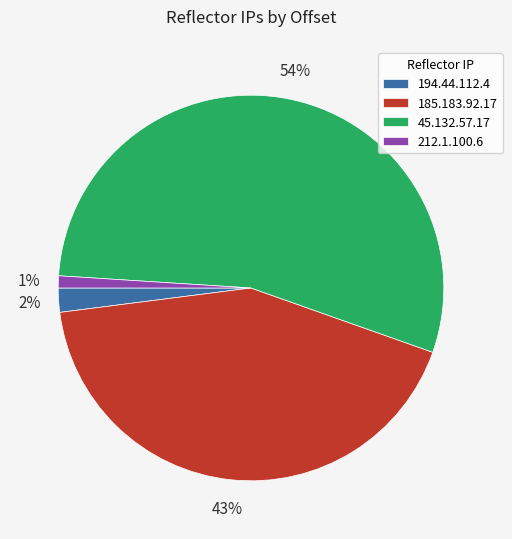

Combined, do 185.183.92.17 and 212.1.100.6 account for over 50%?

No